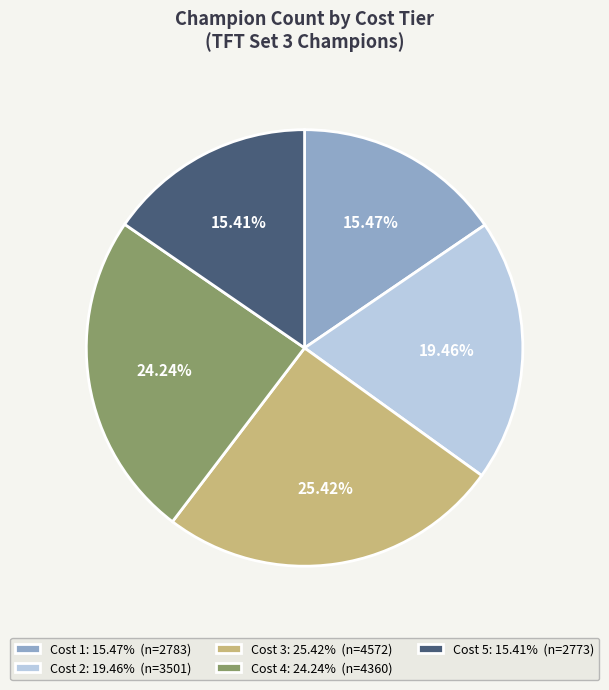

Between Cost 2: 19.46% (n=3501) and Cost 3: 25.42% (n=4572), which is larger?

Cost 3: 25.42% (n=4572)